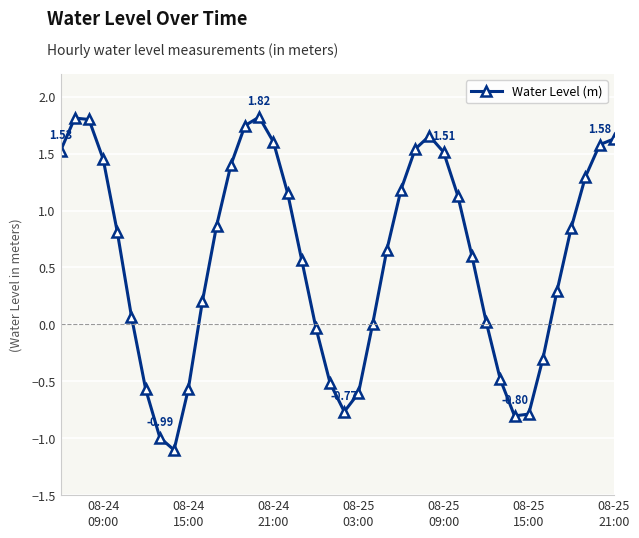

What is the sum of all values?

23.3